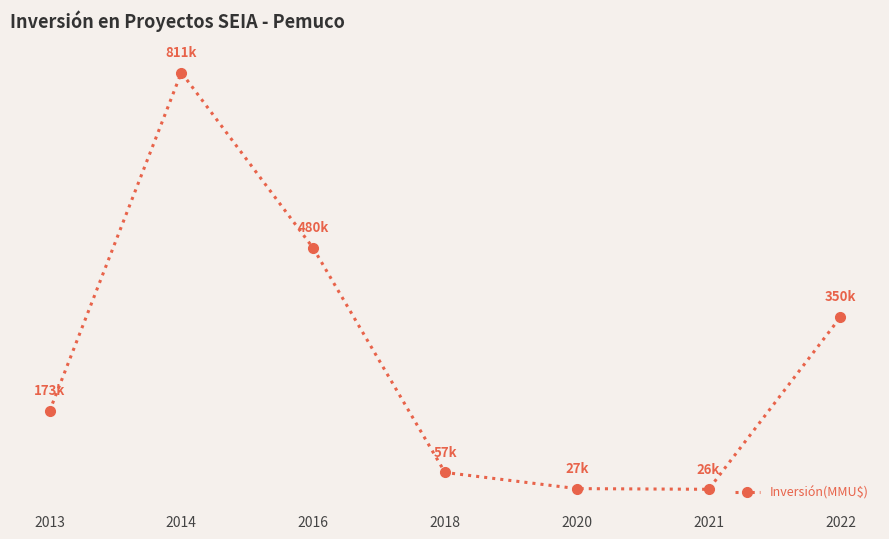

Approximately how many times larger is the value at 2018 compared to 2014?

0.1